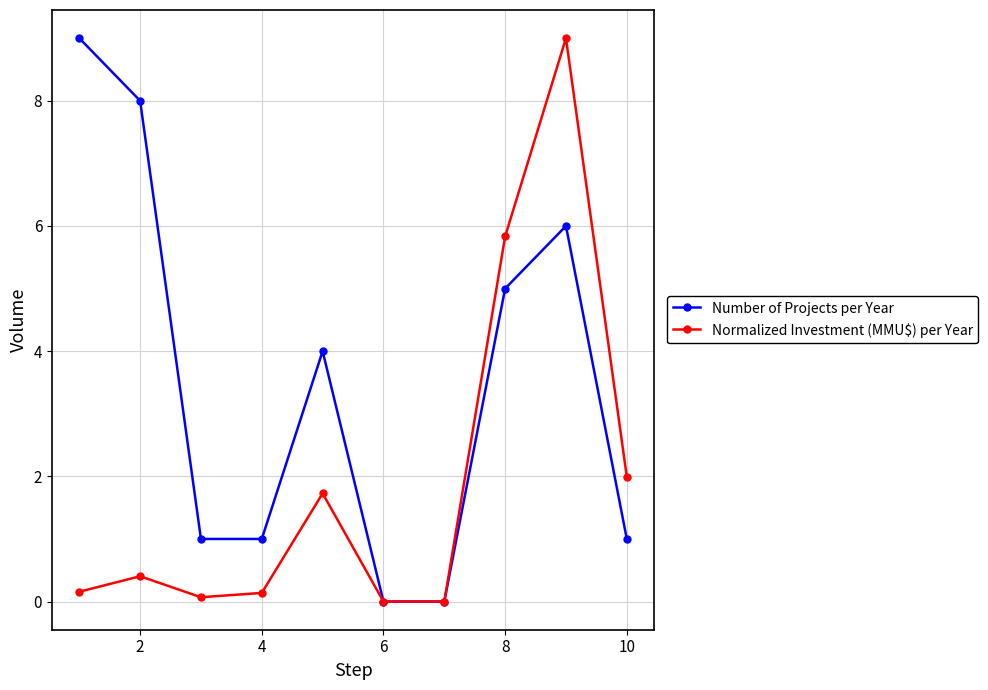

Which series has the largest total across all categories?

Number of Projects per Year